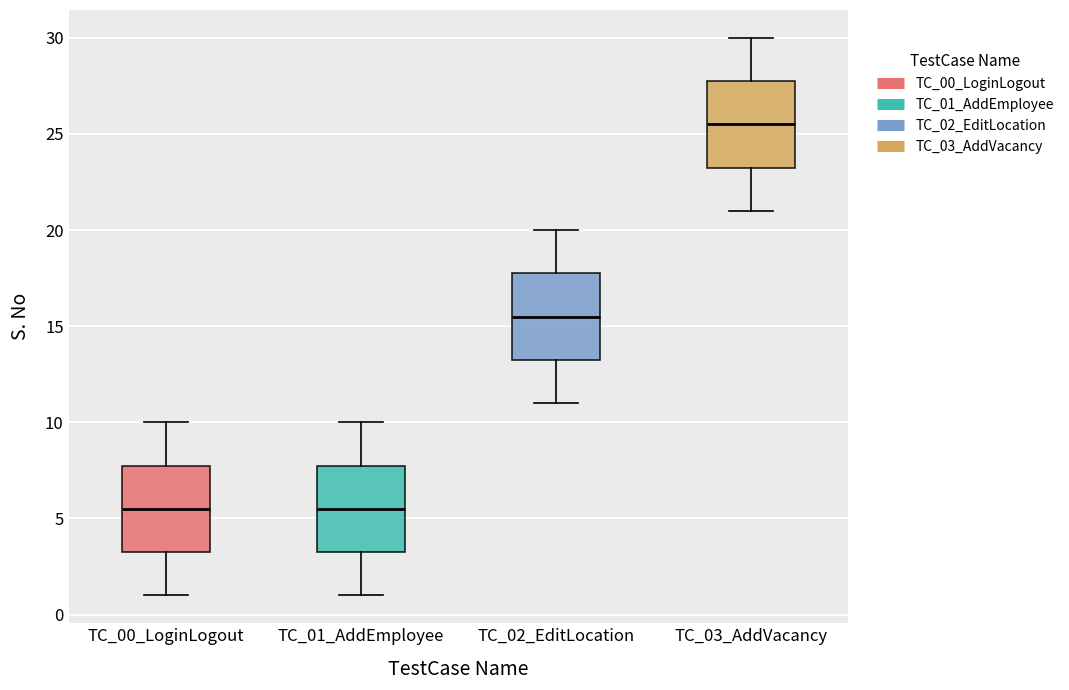

Reading left to right, read every box against the y-axis: the position of its median line, the range the box covers, and the ends of its whiskers. The values are not printed on the chart, so give them approximately, as read against the axis.

TC_00_LoginLogout: median 5.5, box 3.5 to 8.0, whiskers 1.0 to 10.0
TC_01_AddEmployee: median 5.5, box 3.5 to 8.0, whiskers 1.0 to 10.0
TC_02_EditLocation: median 15.5, box 13.5 to 18.0, whiskers 11.0 to 20.0
TC_03_AddVacancy: median 25.5, box 23.5 to 28.0, whiskers 21.0 to 30.0